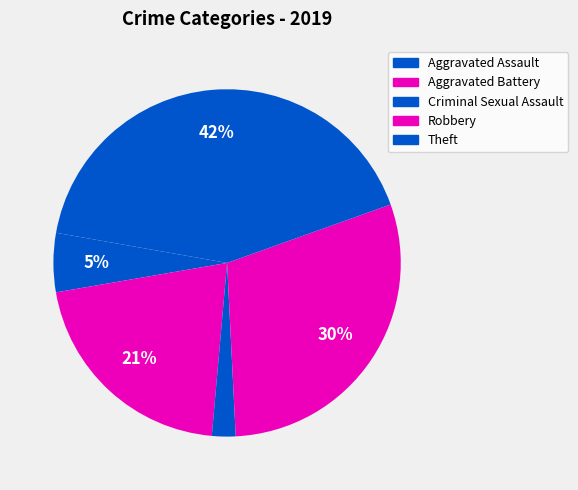

How many slices are in this pie chart?

5